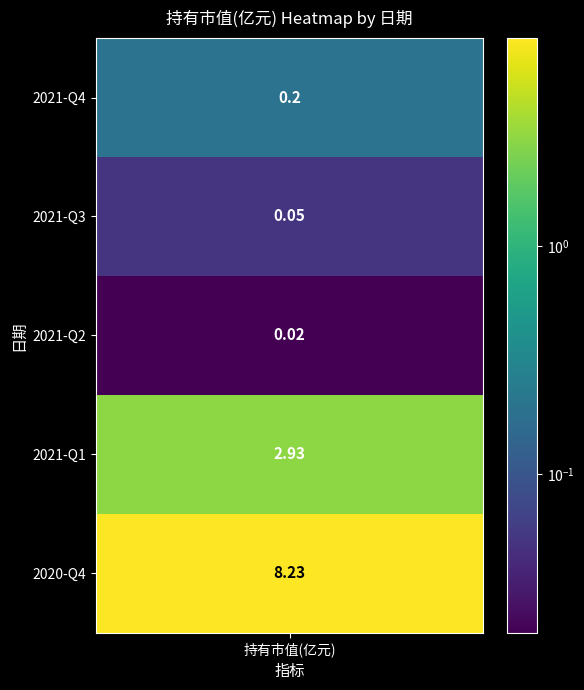

Reading left to right, list all the values displayed in this chart.

0.2	0.1	0.0	2.9	8.2